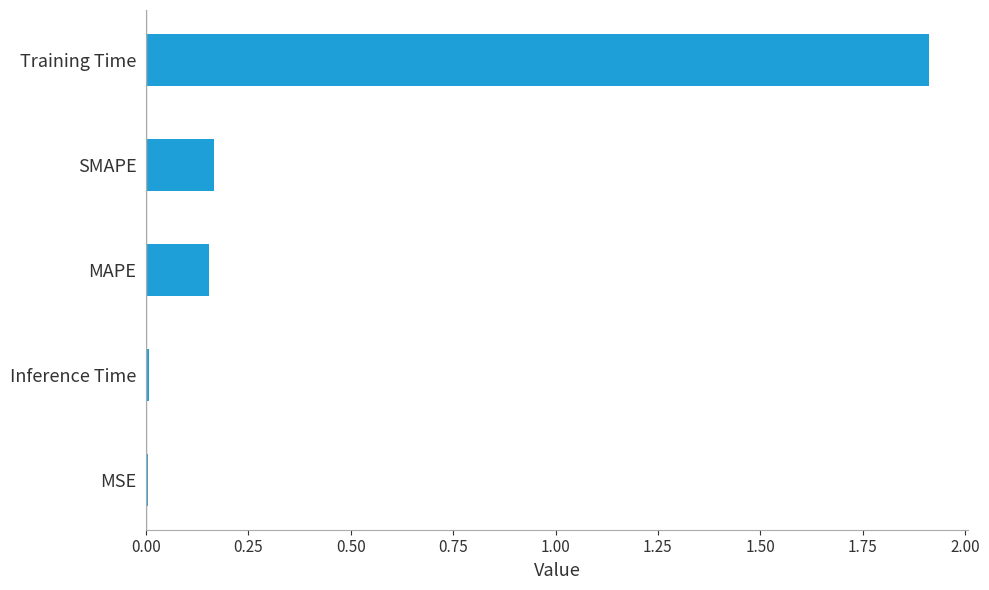

What is the sum of all values?

2.2